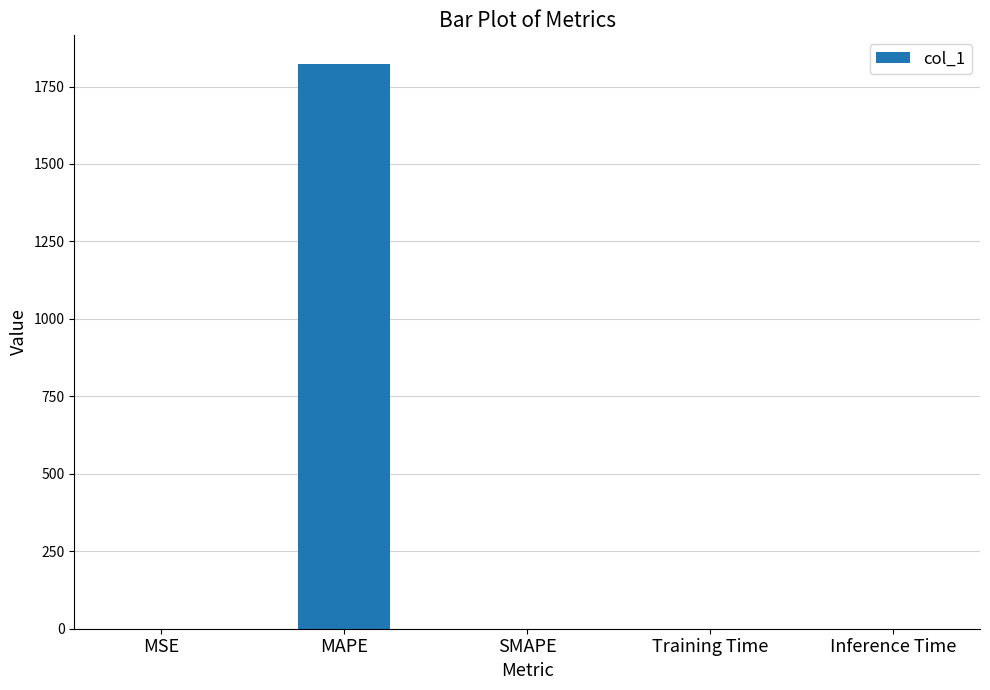

True or false: the data shows 1824.1 at MAPE.

True